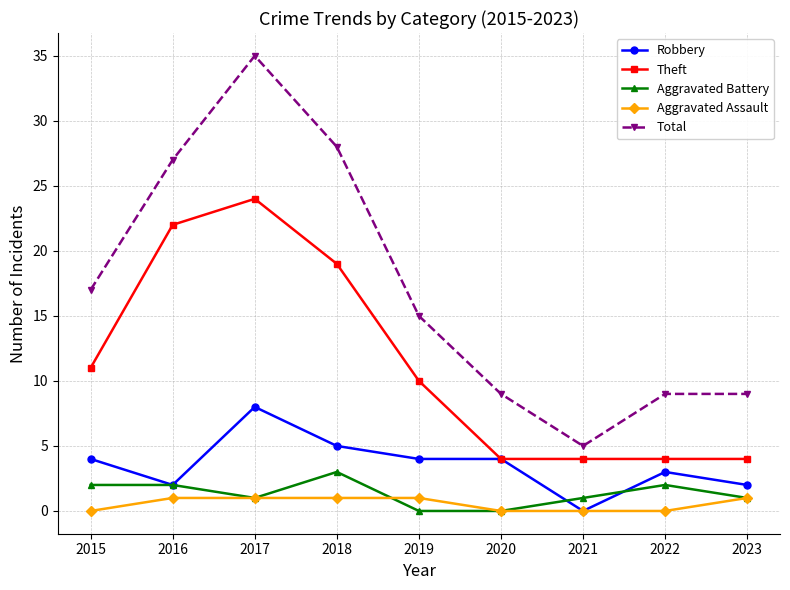

Does the chart display data point markers on the line(s)?

Yes